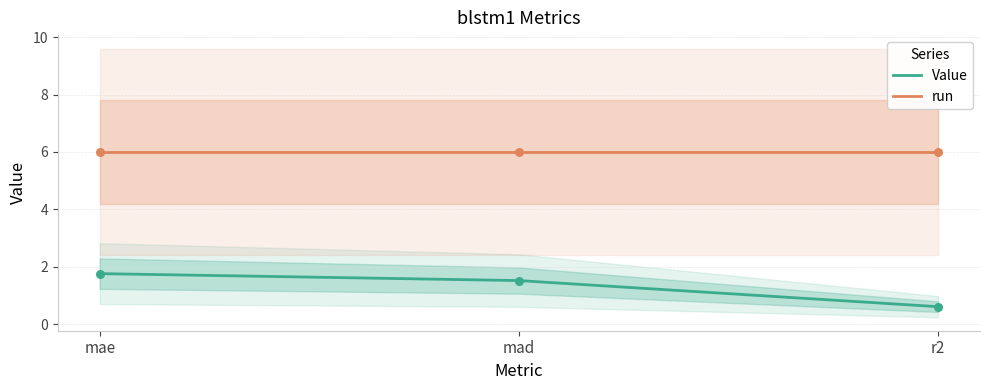

What is the total value across all series at mad?

7.5